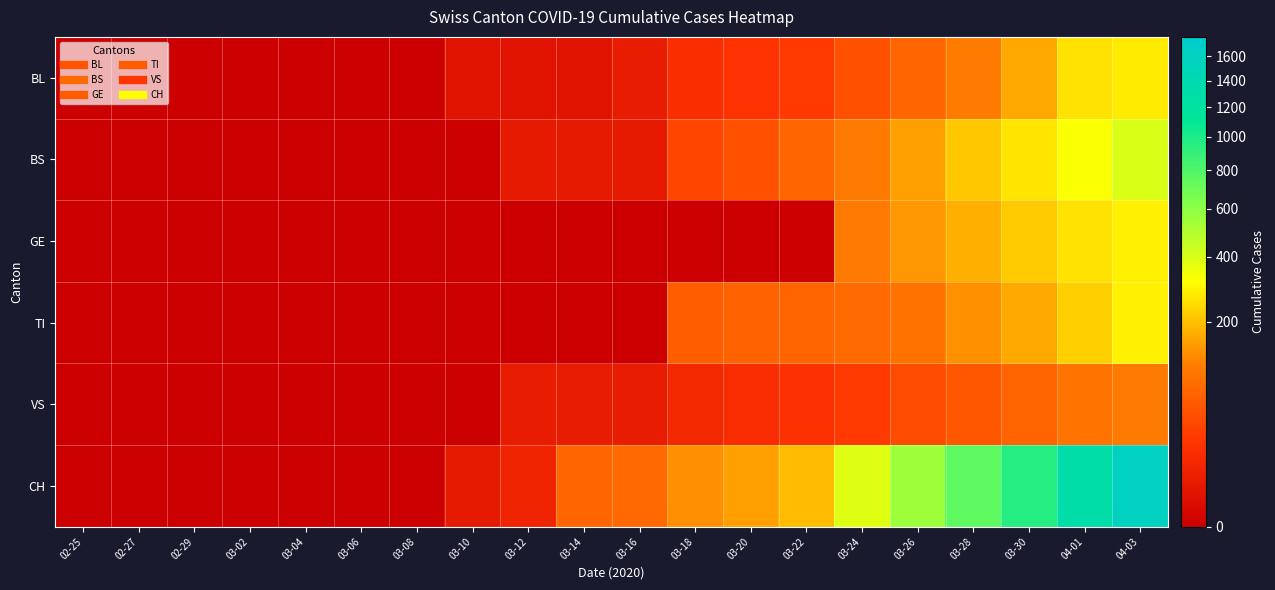

Which category has the lowest value across all series?

02-25